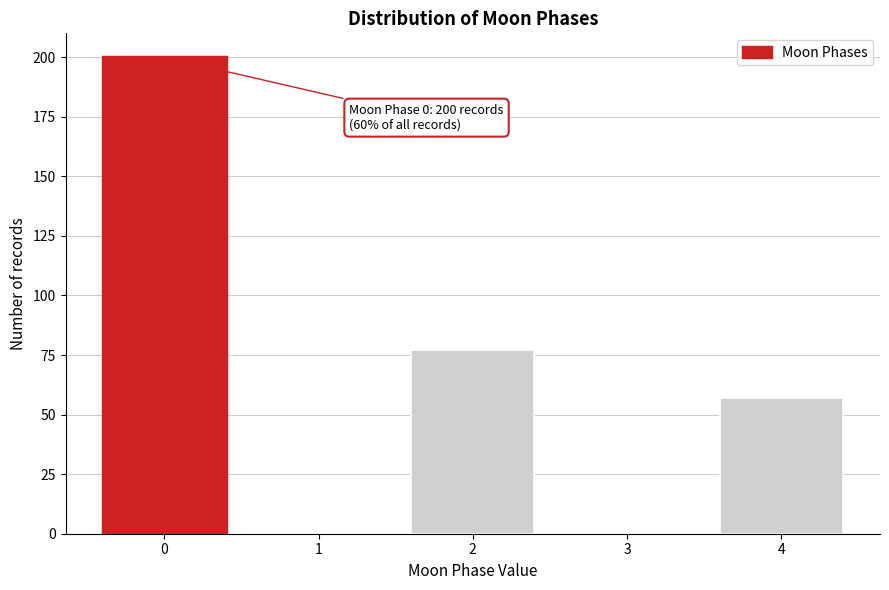

Reading left to right, transcribe all the data shown in this chart.

0=200	1=0	2=77	3=0	4=57